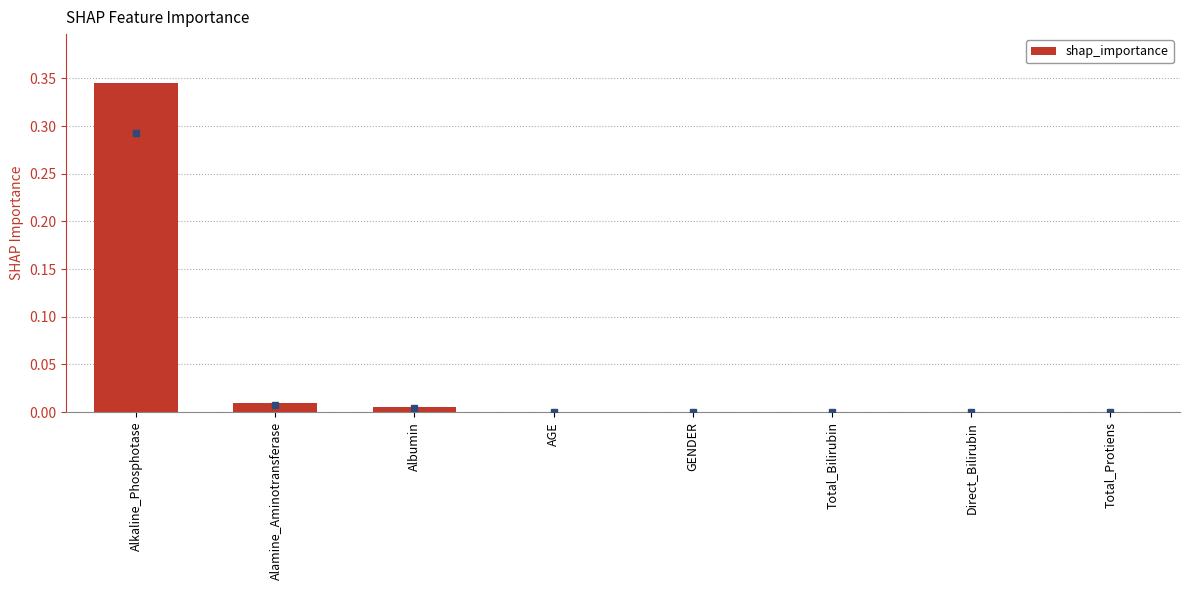

The chart shows a value of 0.0 at AGE. True or false?

True